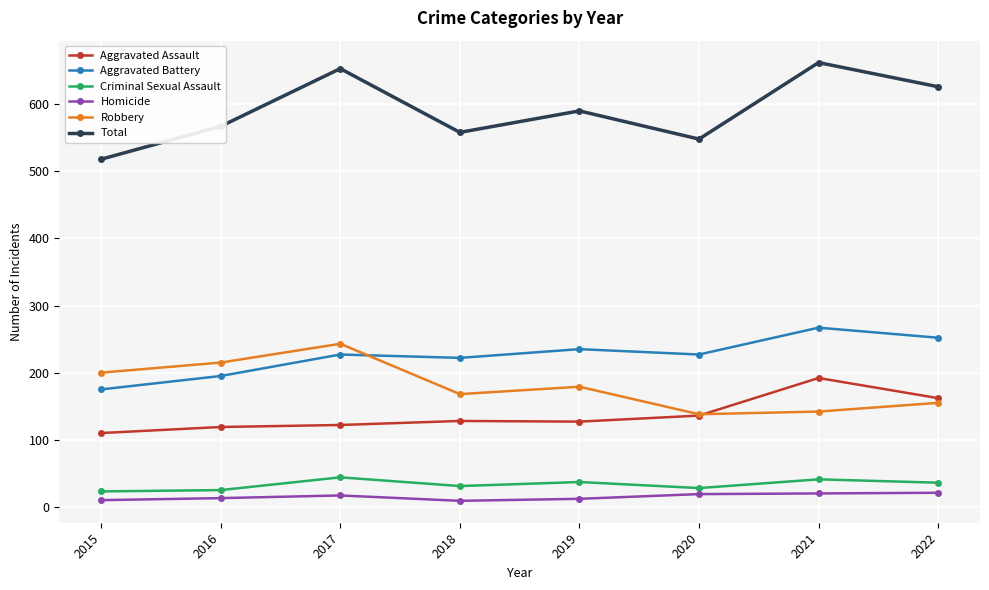

In Aggravated Battery, how many points are higher than both neighbors (excluding endpoints)?

3